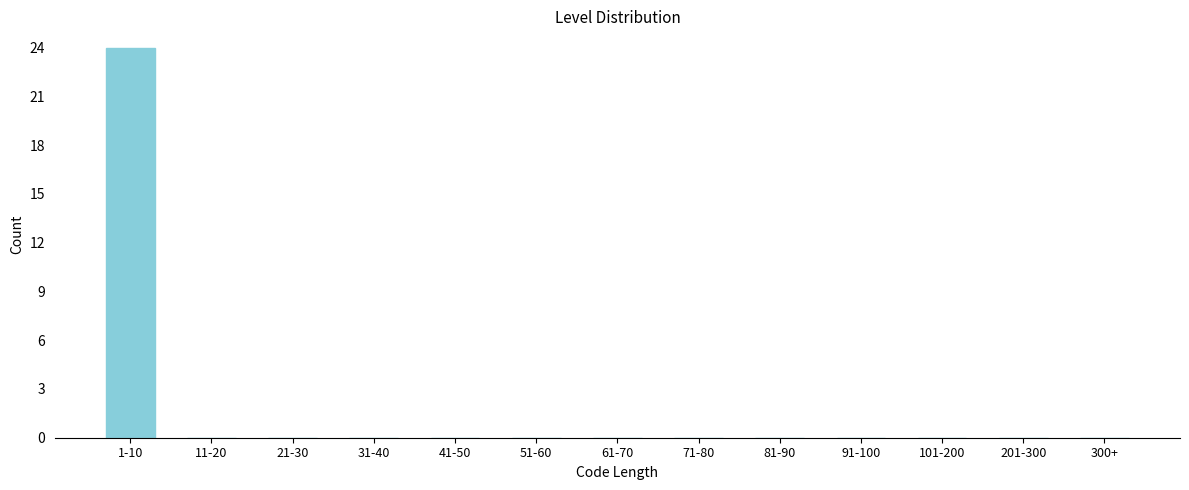

Reading left to right, transcribe all the data shown in this chart.

1-10=24	11-20=0	21-30=0	31-40=0	41-50=0	51-60=0	61-70=0	71-80=0	81-90=0	91-100=0	101-200=0	201-300=0	300+=0